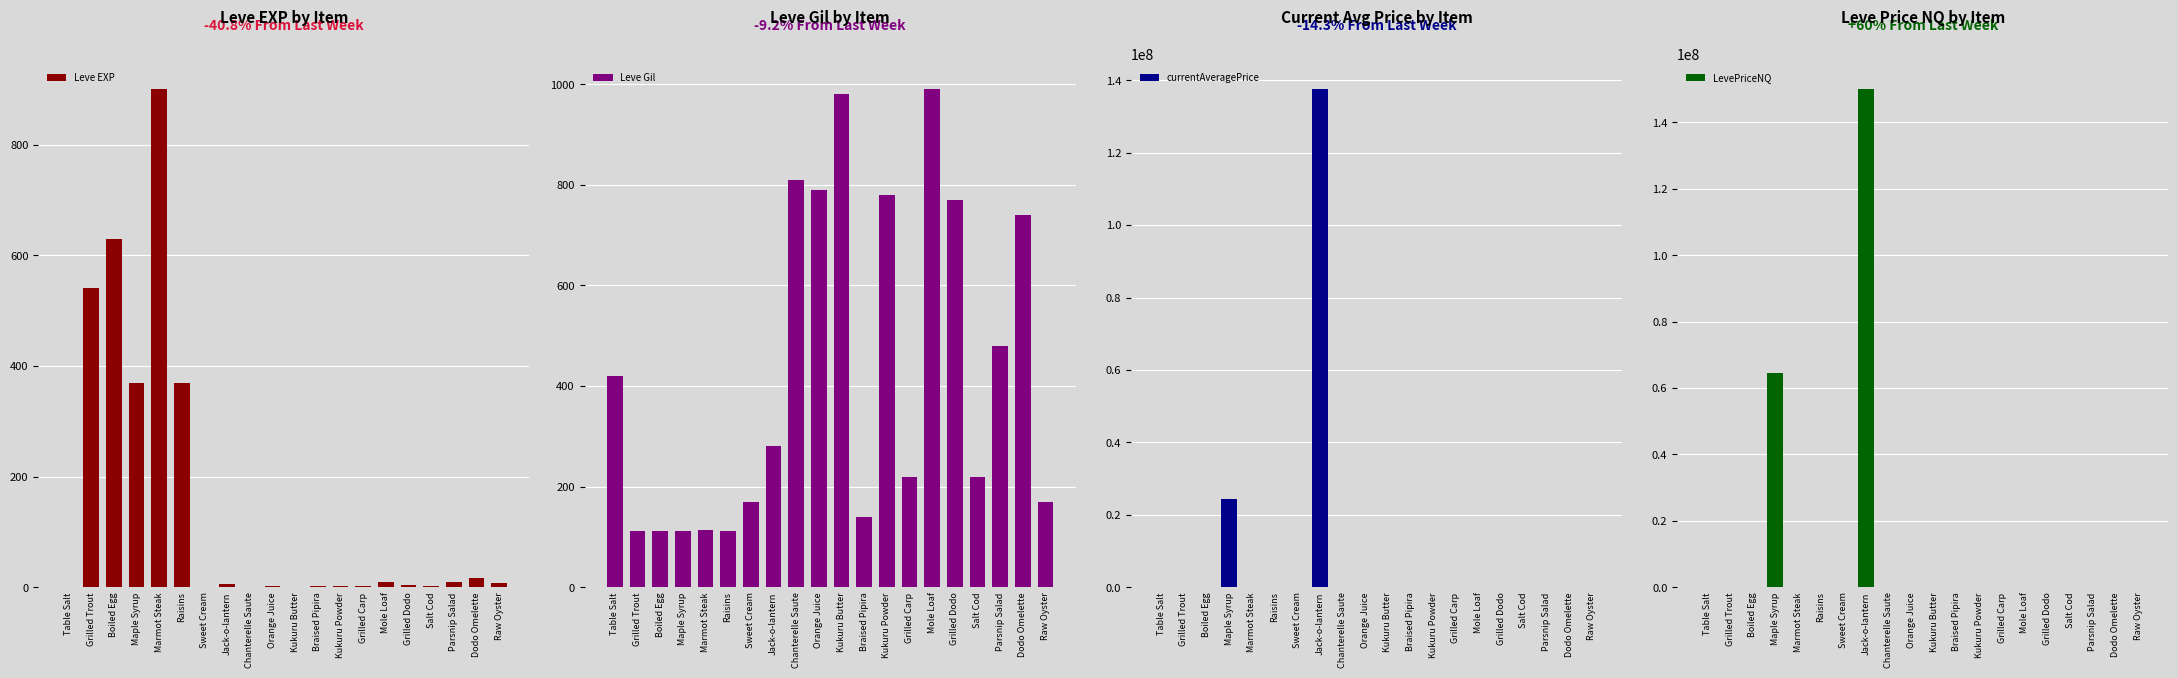

What is the difference between the currentAveragePrice values at Dodo Omelette and Kukuru Powder?

873.5